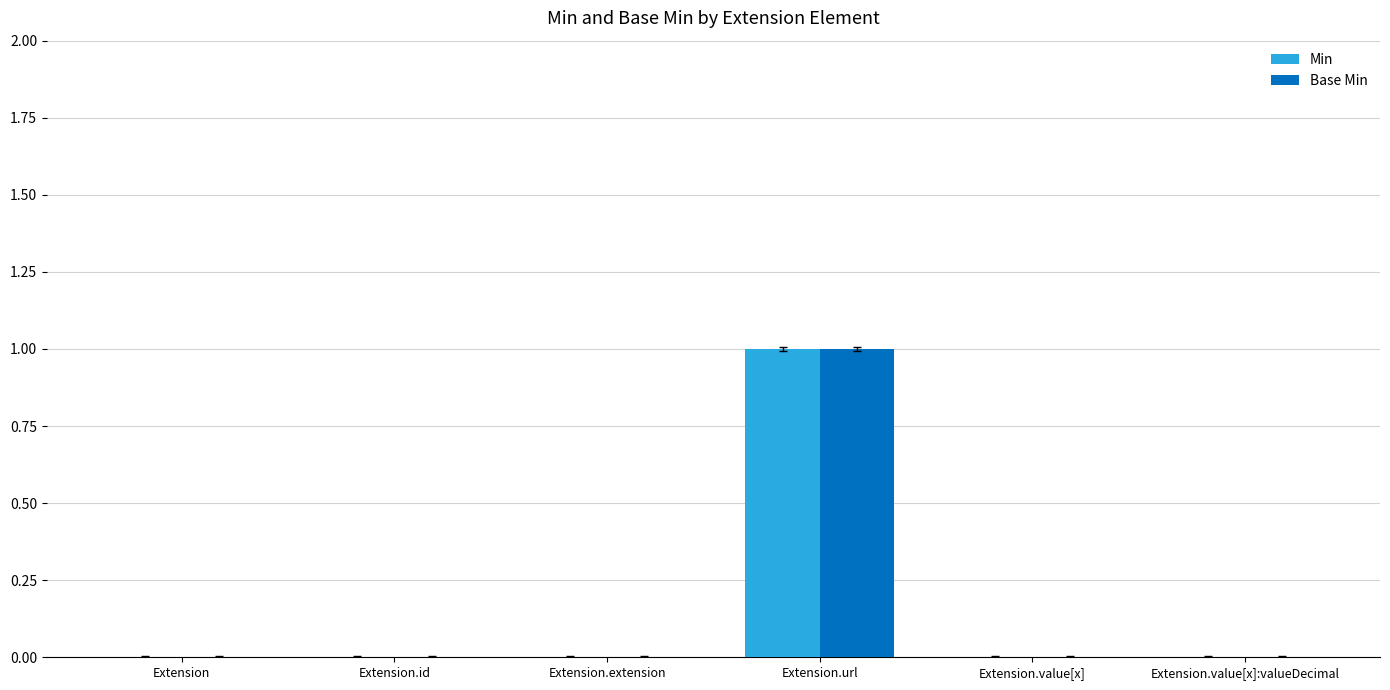

Which category has the highest value across all series?

Extension.url